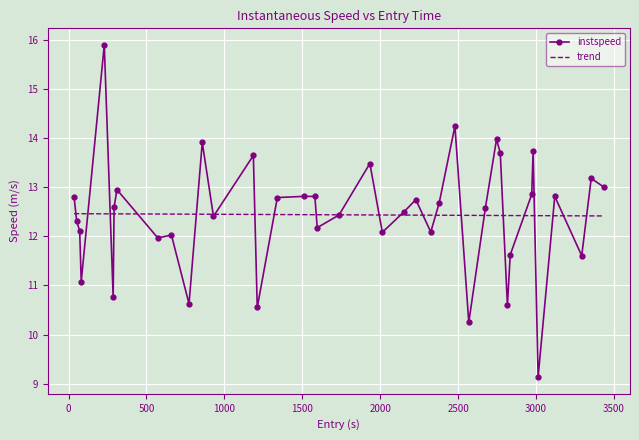

In instspeed, how many points are lower than both neighbors (excluding endpoints)?

13